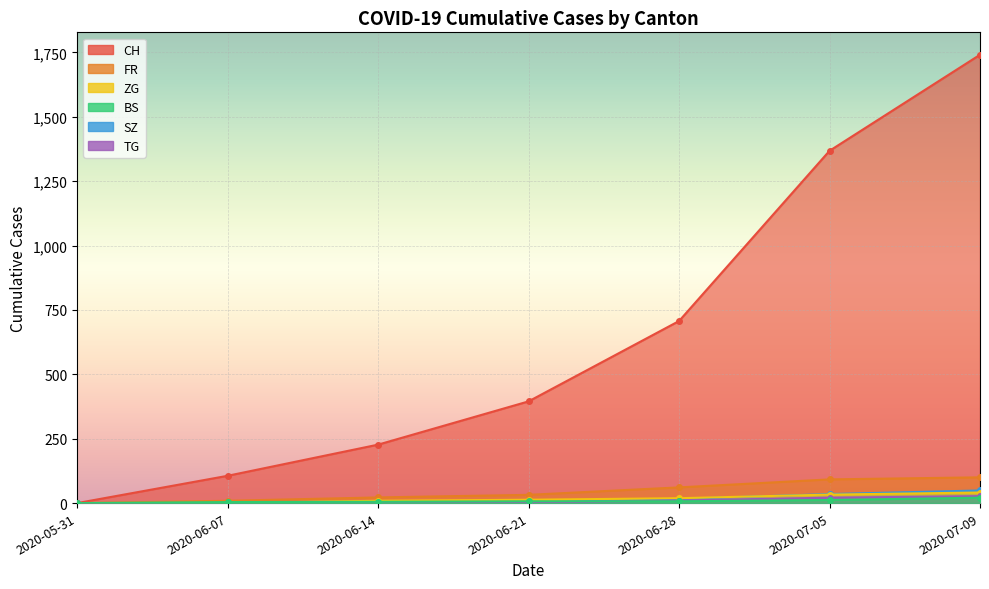

Which category has the highest value in the TG series?

2020-07-09